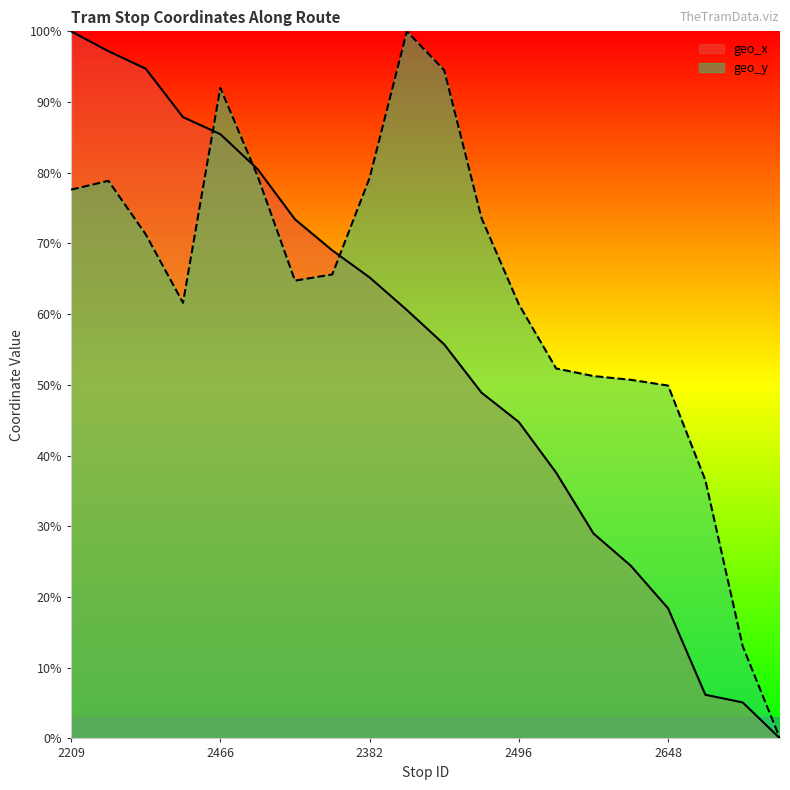

Rank the categories by geo_x value from highest to lowest.

2209, 2371, 2474, 2480, 2466, 2448, 2122, 2467, 2382, 2739, 2558, 2759, 2496, 2404, 2555, 2654, 2648, 2652, 2651, 2554